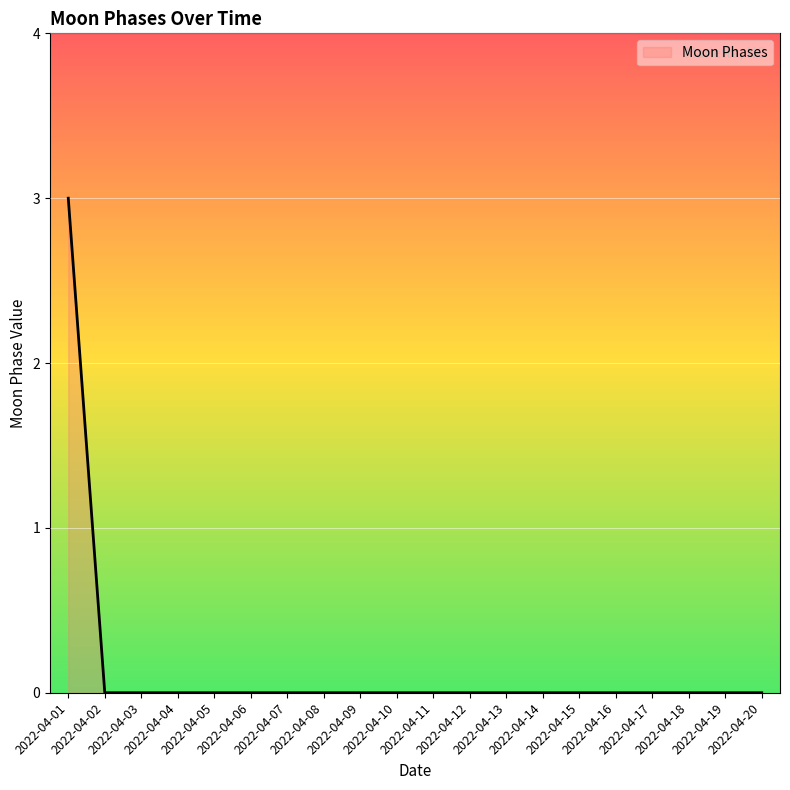

At which category does the chart reach its peak across all series?

2022-04-01